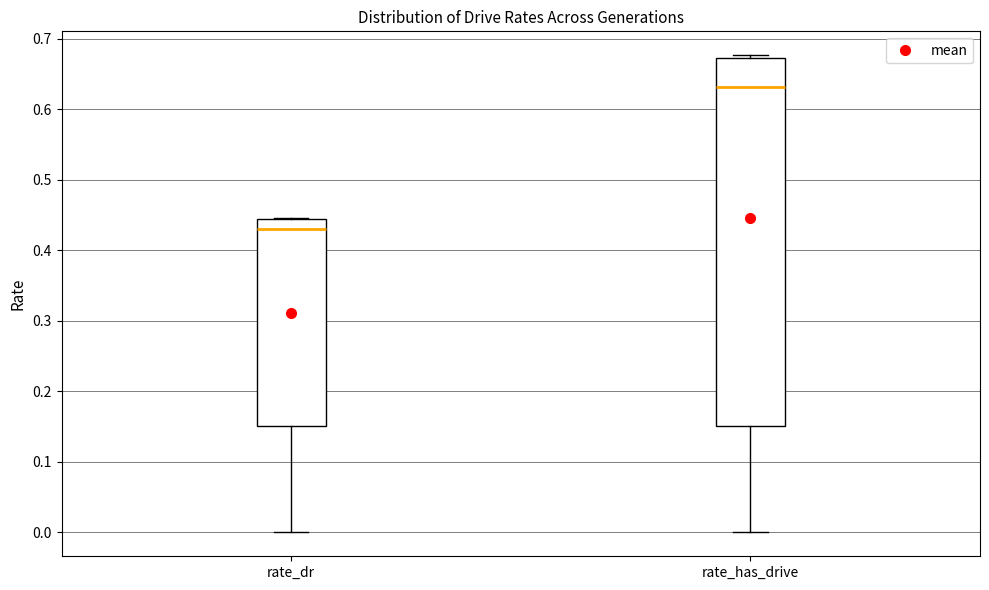

Which box has the highest median line?

rate_has_drive